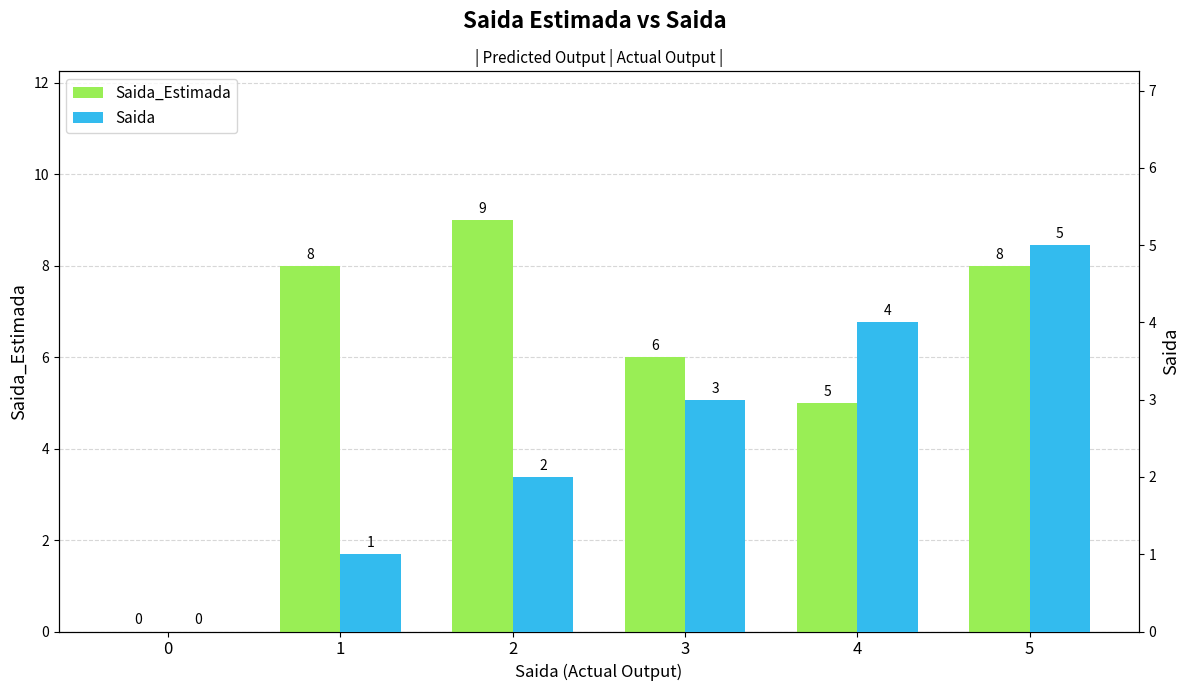

Which series has the largest total across all categories?

Saida_Estimada